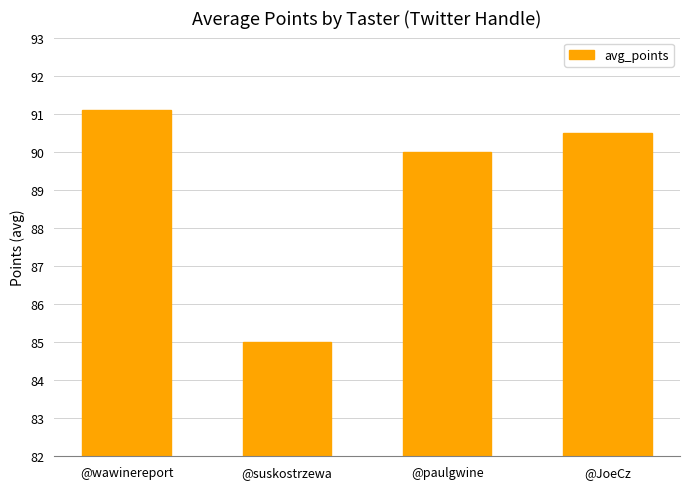

What is the sum of all values?

356.6